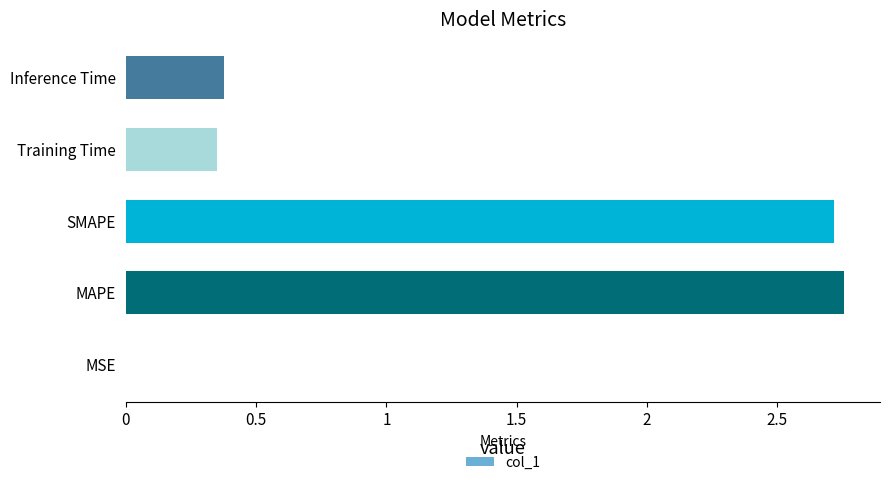

What is the change in value from SMAPE to Inference Time?

-2.3